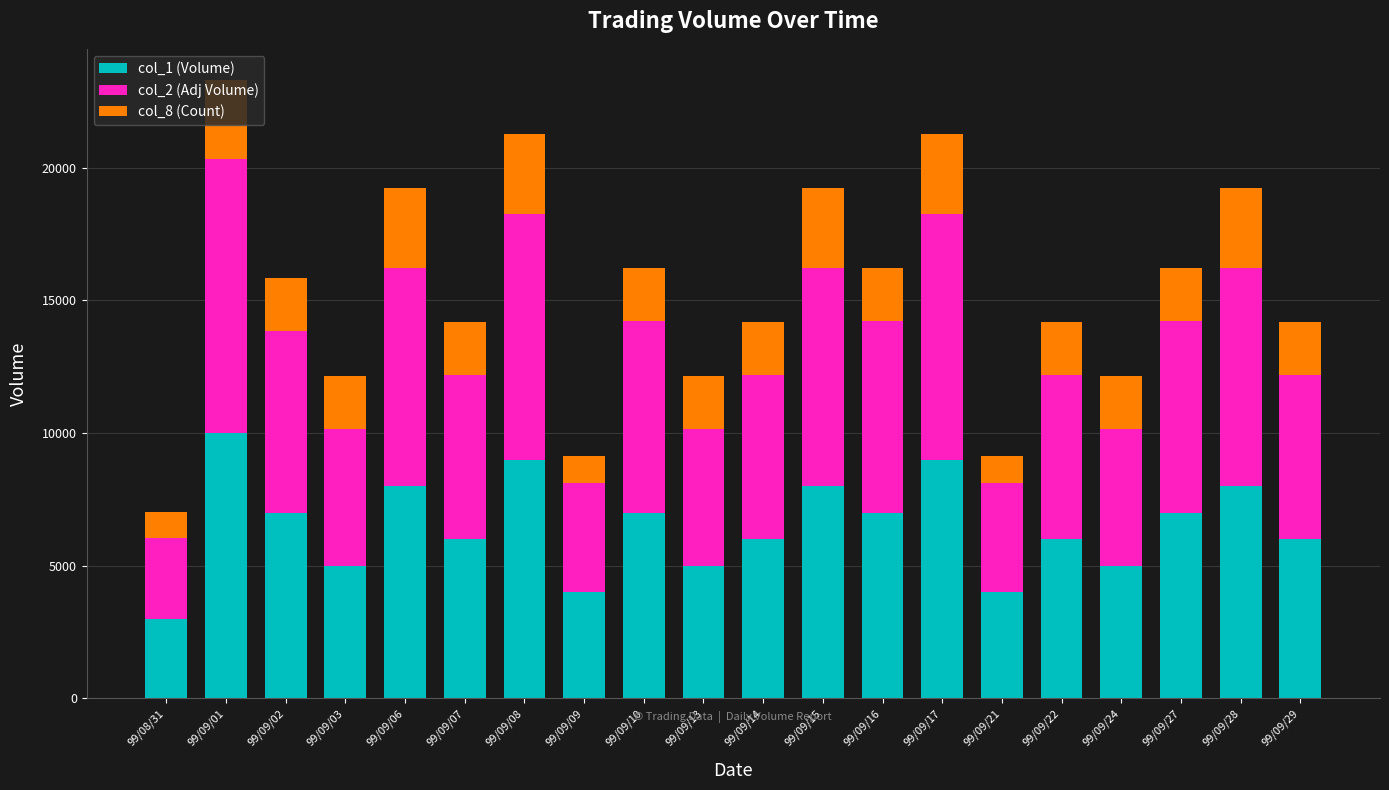

At which category is the sum across all series the highest?

99/09/01